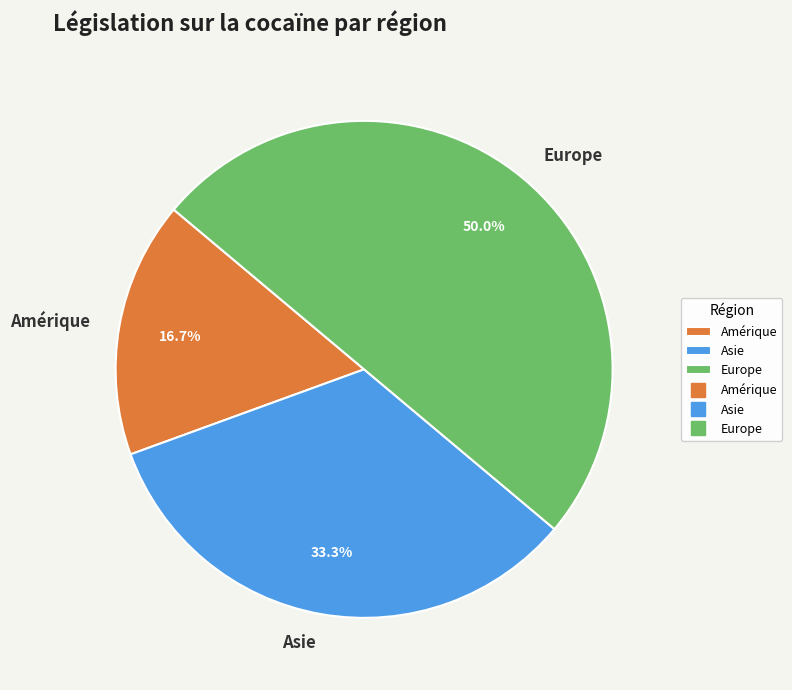

Count the number of slices in the pie.

3